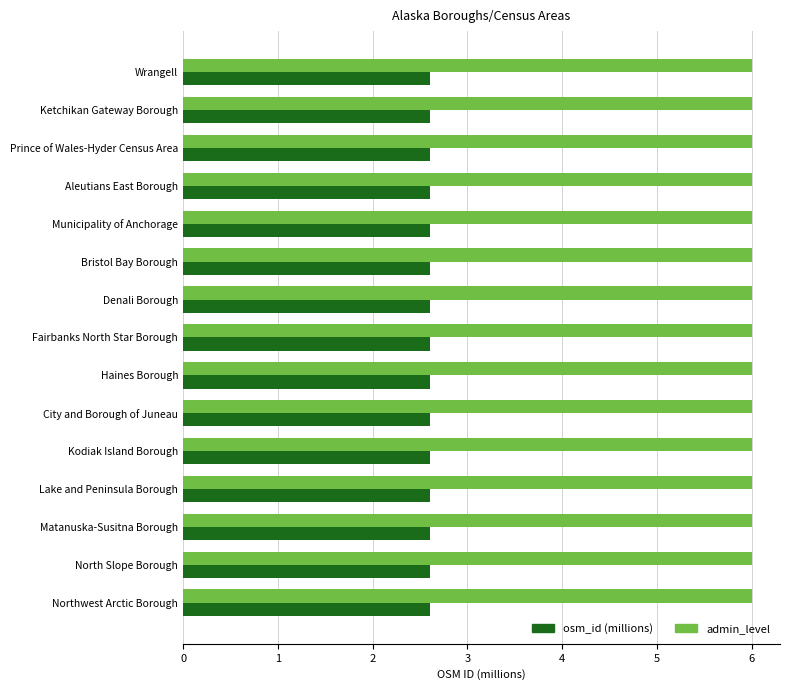

What value does the admin_level series have at Denali Borough?

6.0